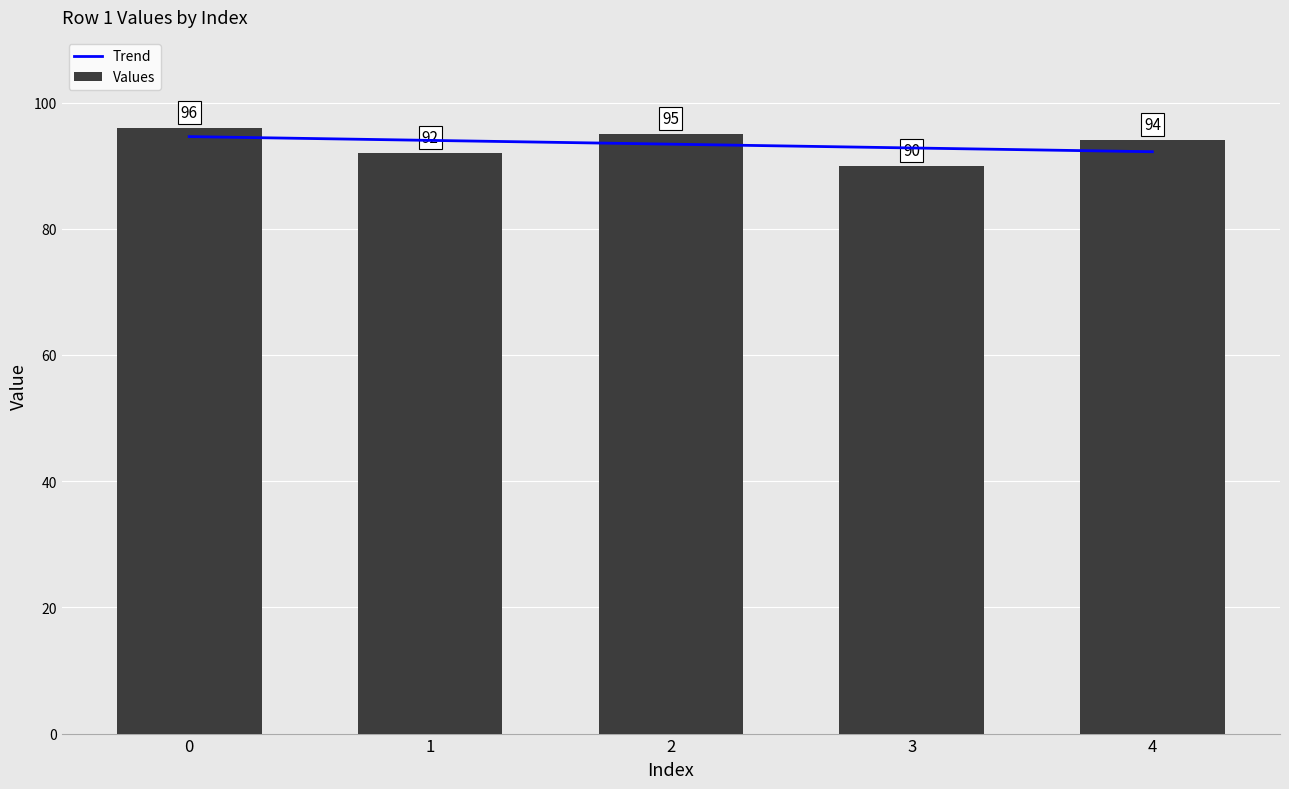

What is the average value?

93